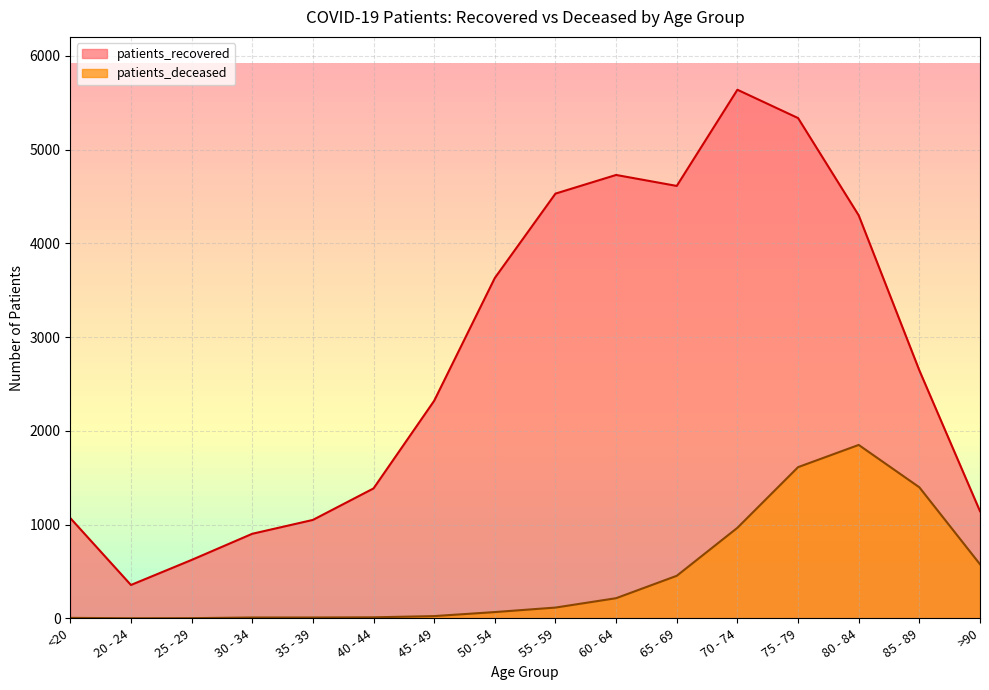

Is it true that patients_deceased equals 966 at 70 - 74?

True